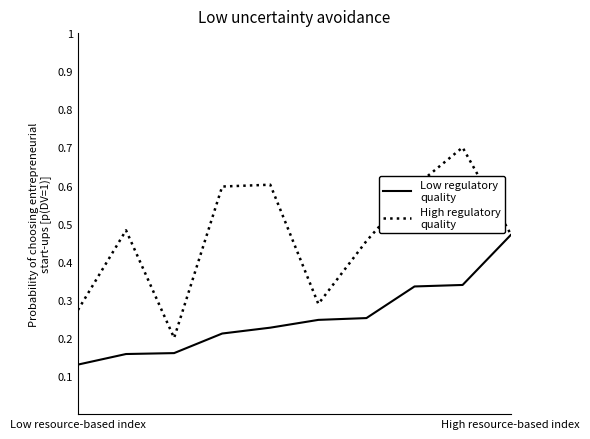

What is the maximum value shown in the chart?

0.7